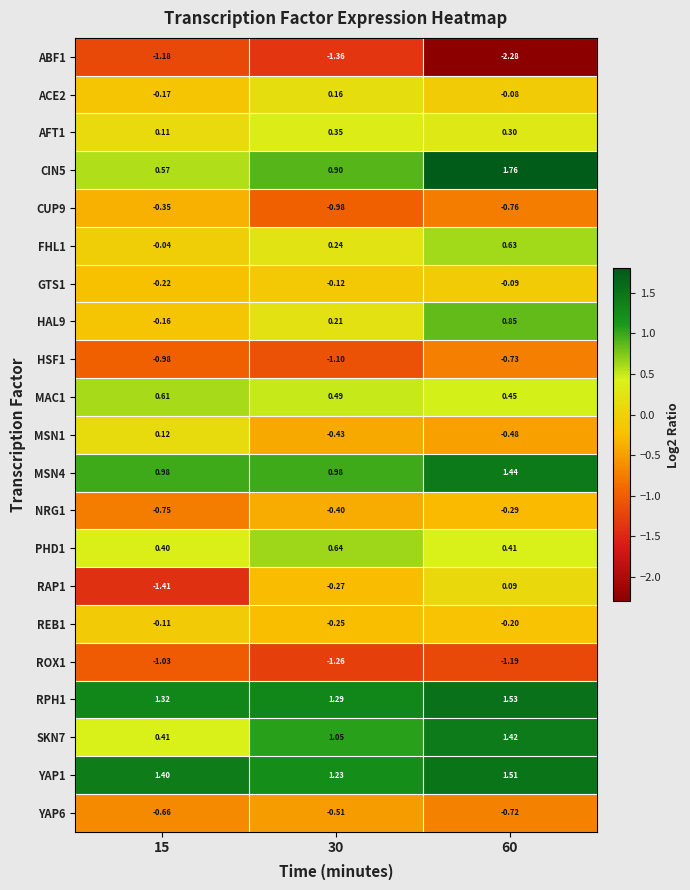

Is the value of MAC1 at 60 greater than the value of NRG1 at 15?

Yes